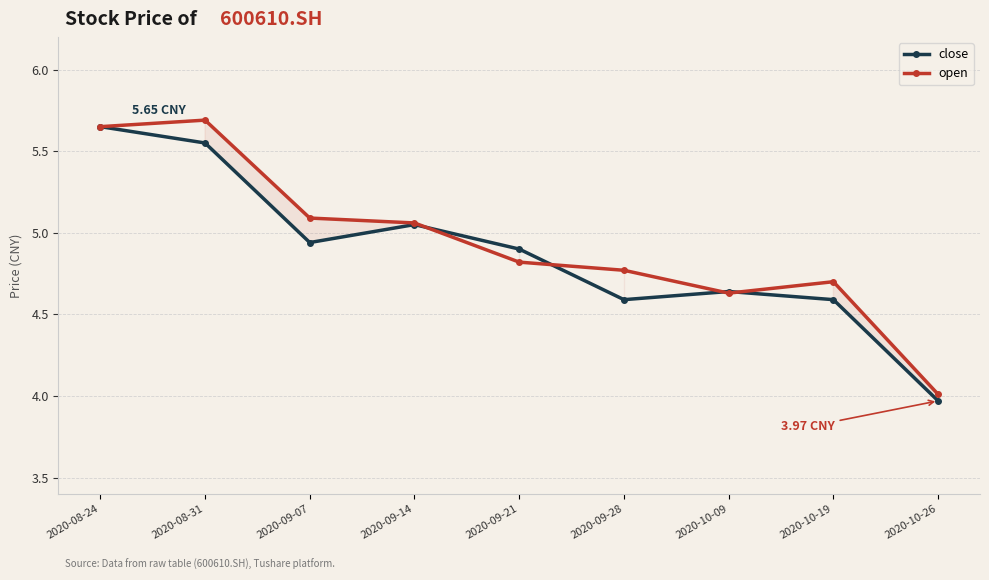

What is the greatest value displayed?

5.7